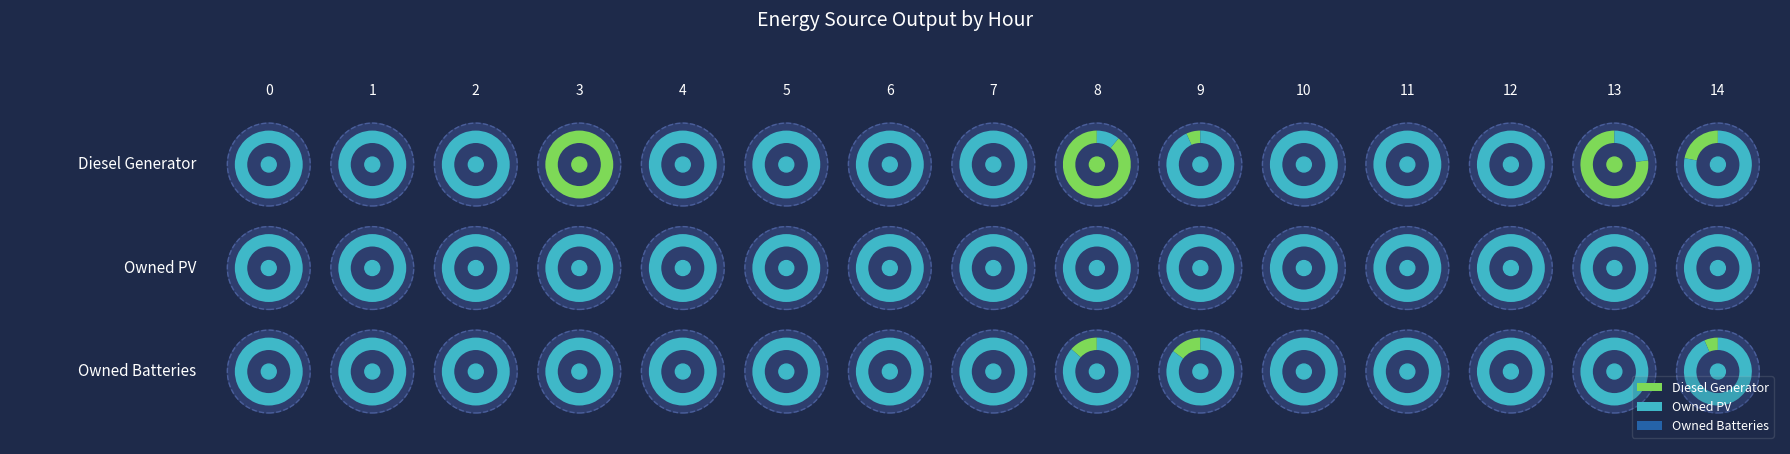

Reading left to right, what are all the values shown in this chart?

Diesel Generator: 0	0	0	400	0	0	0	0	356	27	0	0	0	308	88
Owned PV: 0	0	0	0	0	0	0	0	0	0	0	0	0	0	0
Owned Batteries: 0	0	0	0	0	0	0	0	54	59	0	0	0	0	26